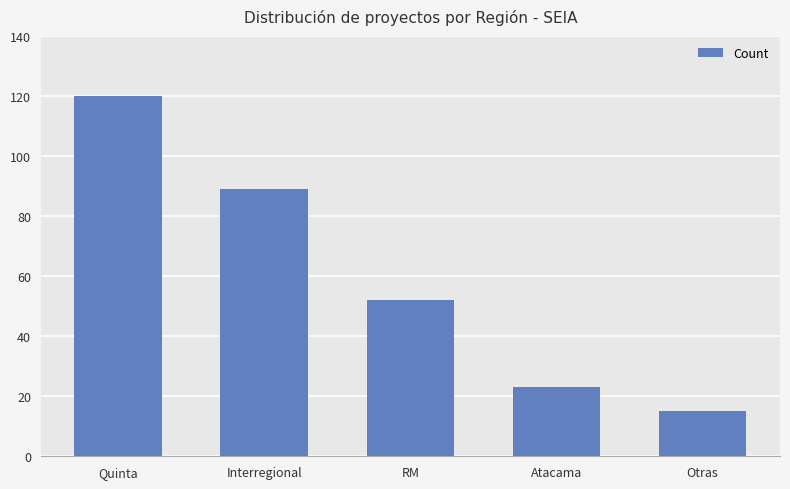

Rank the categories by value from lowest to highest.

Otras, Atacama, RM, Interregional, Quinta